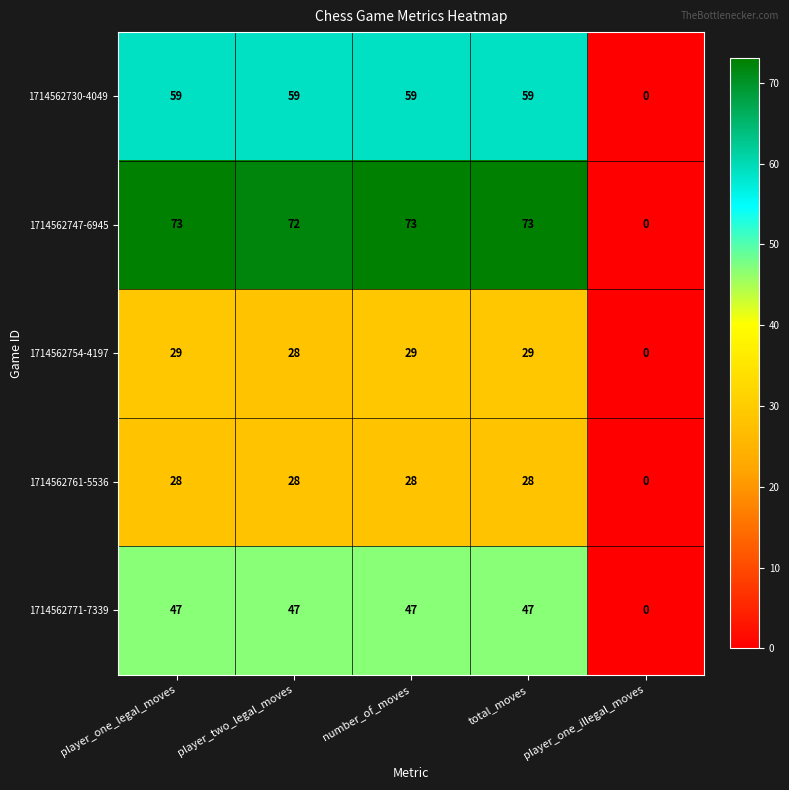

True or false: 1714562754-4197 has a value of 29 at total_moves.

True